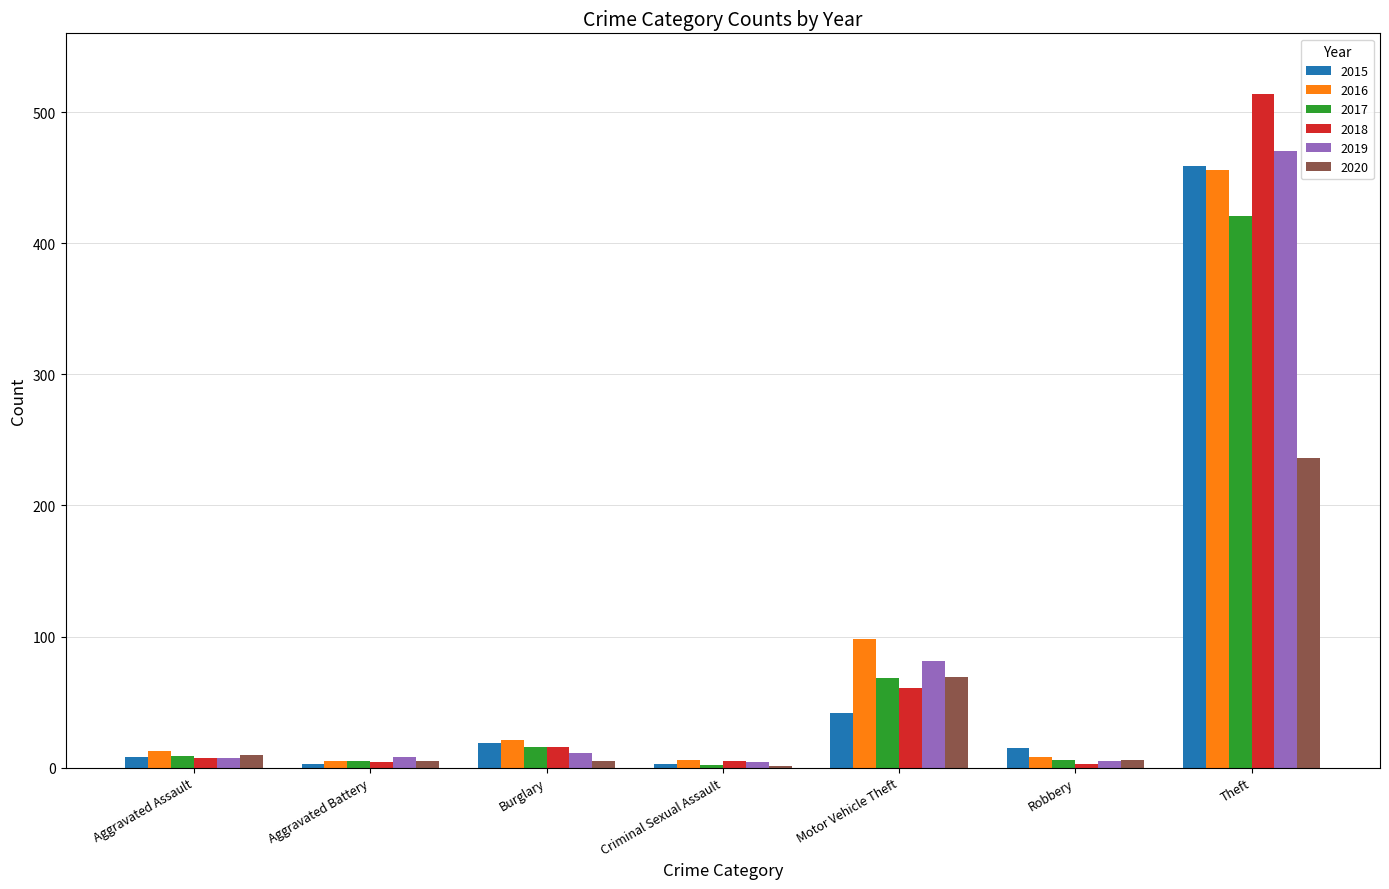

What is the highest value of the 2020 series?

236